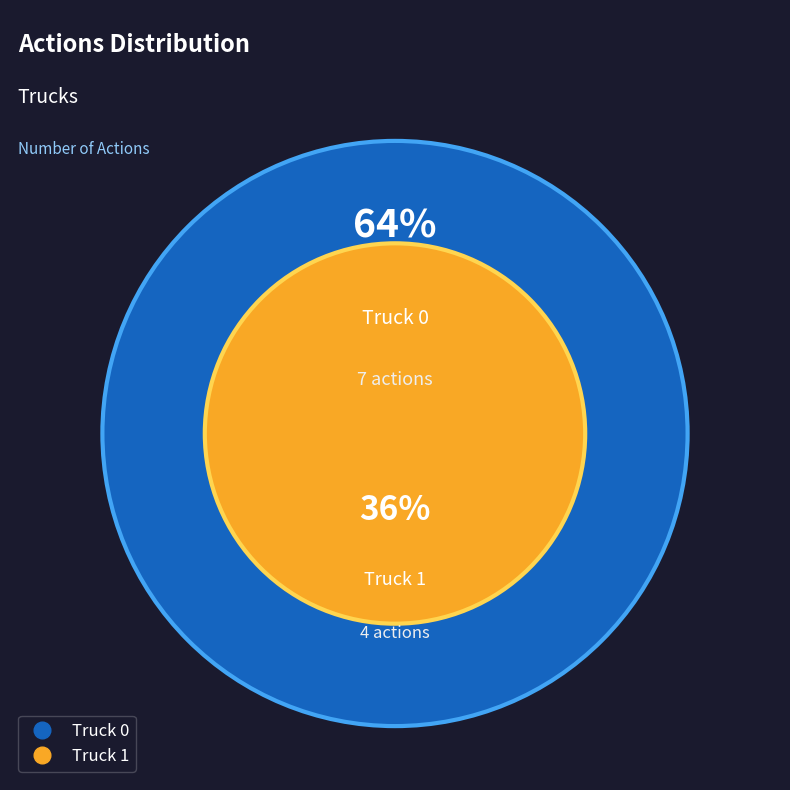

Is the sum of Truck 1 and Truck 0 greater than half?

Yes